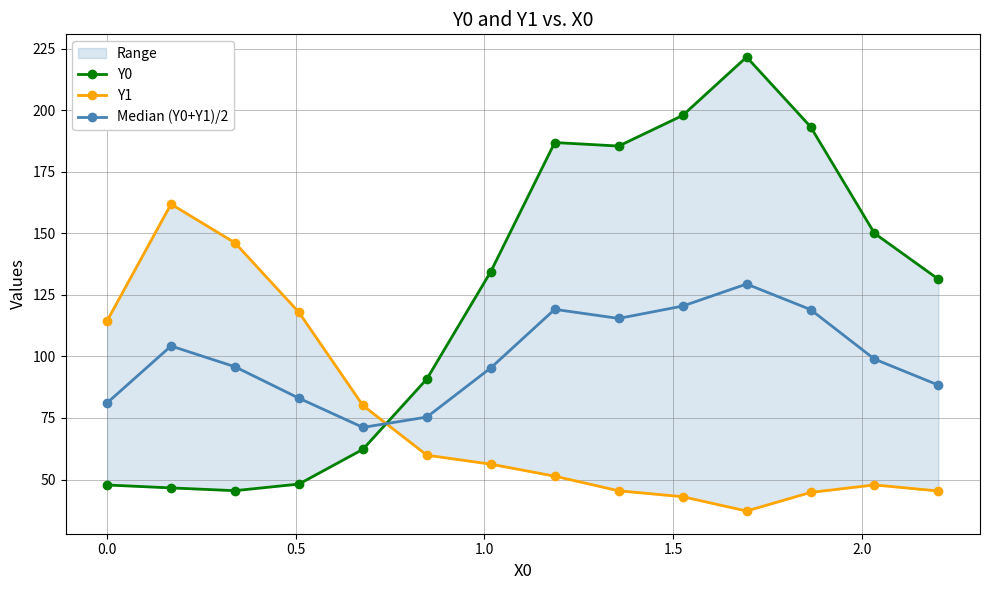

What is the lowest value of the Median (Y0+Y1)/2 series?

71.2